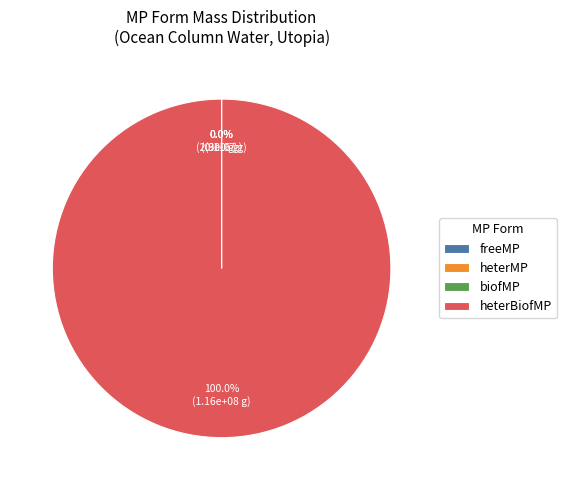

To the nearest percent, what is the difference between the largest and smallest slice percentages?

100%